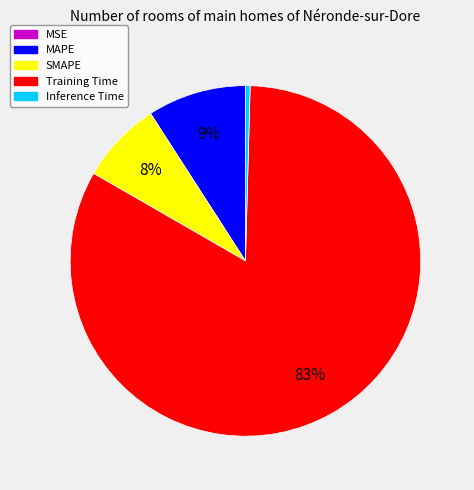

Which category accounts for the majority?

Training Time